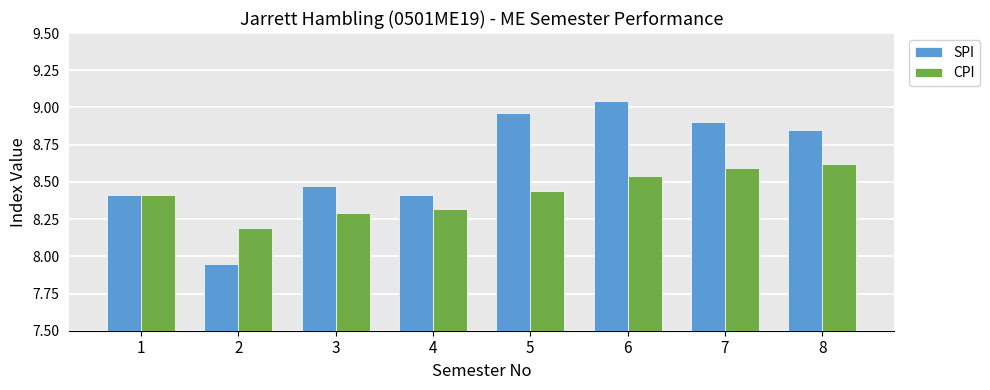

List the labels in order of CPI value, smallest first.

2, 3, 4, 1, 5, 6, 7, 8